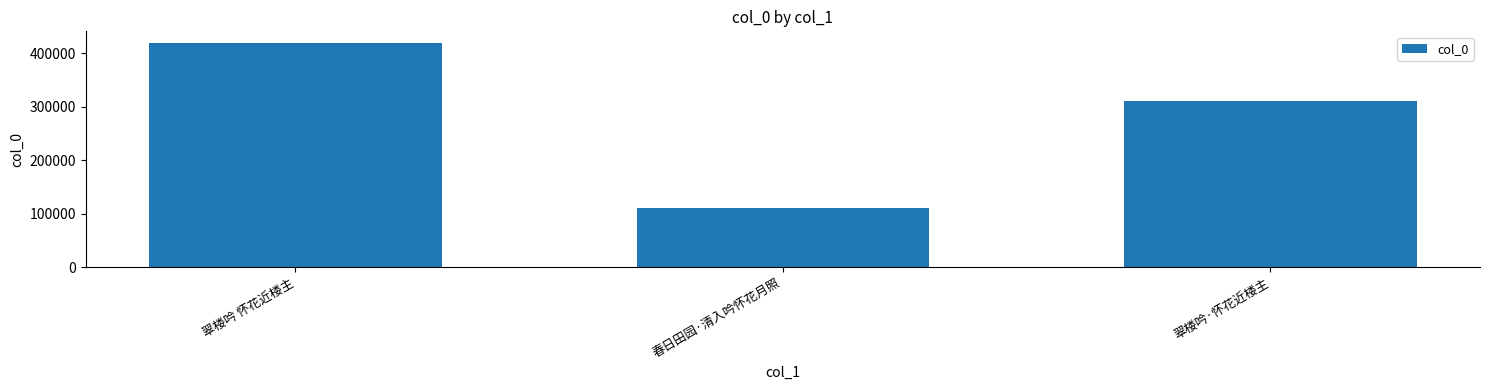

Is it true that the value at 翠楼吟 怀花近楼主 is 652632?

False